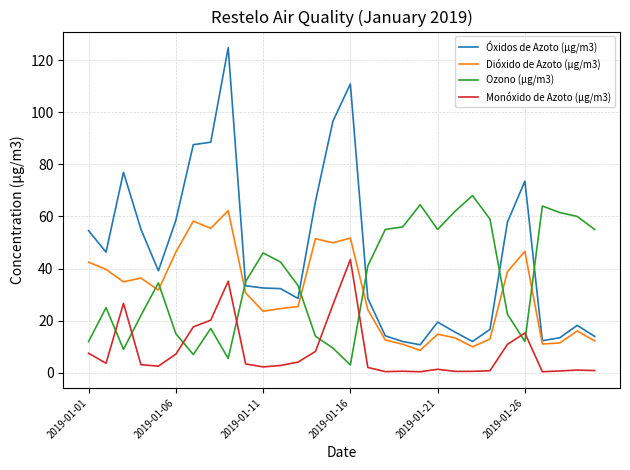

Which series has the largest total across all categories?

Óxidos de Azoto (µg/m3)